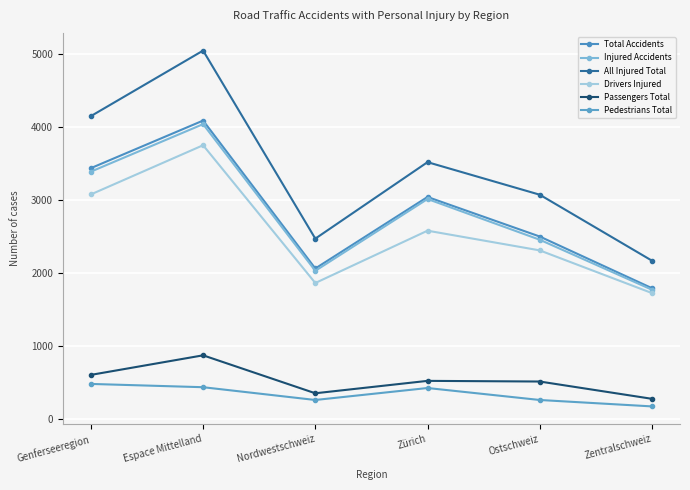

True or false: Total Accidents has more than 2 points higher than both neighbors.

False